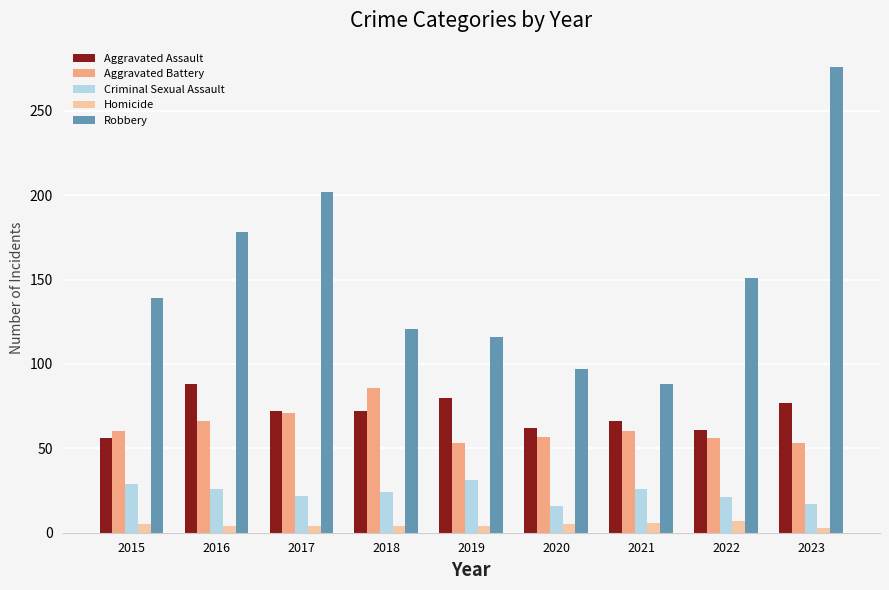

What is the average value of the Homicide series?

5